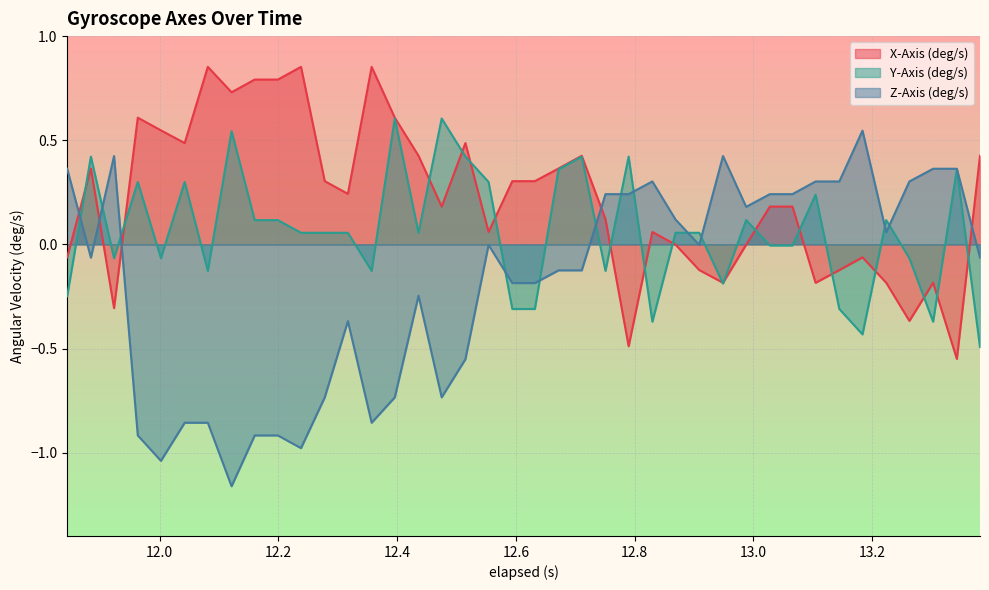

Which series ends up on top after the final intersection of Y-Axis (deg/s) and X-Axis (deg/s)?

X-Axis (deg/s)